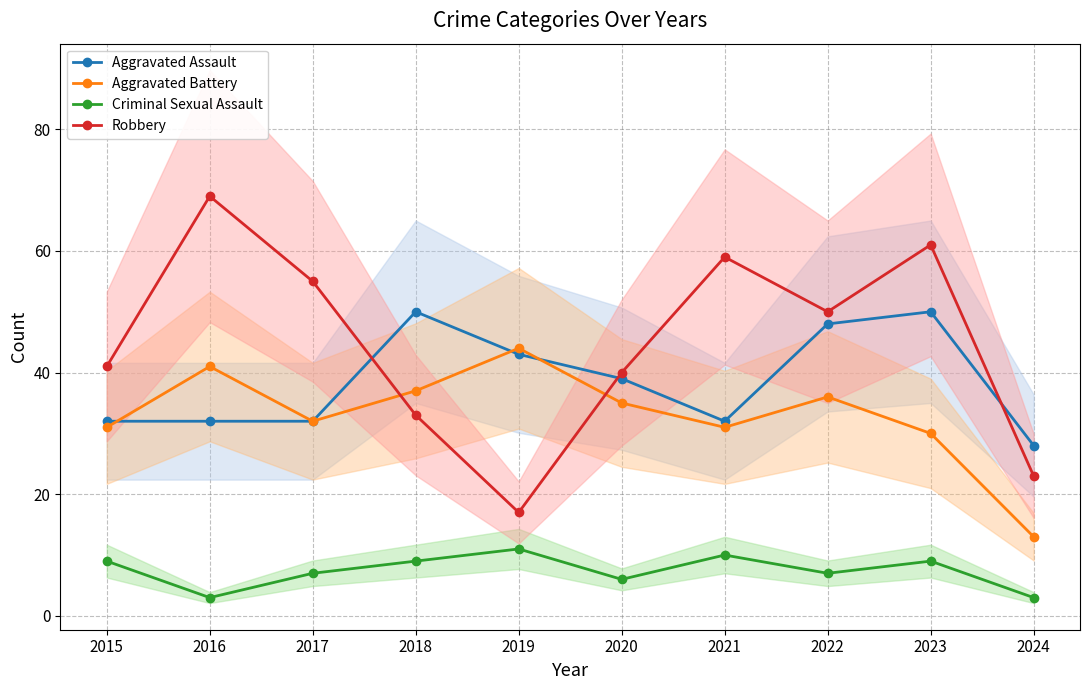

What is the difference between the Aggravated Assault values at 2019 and 2024?

15